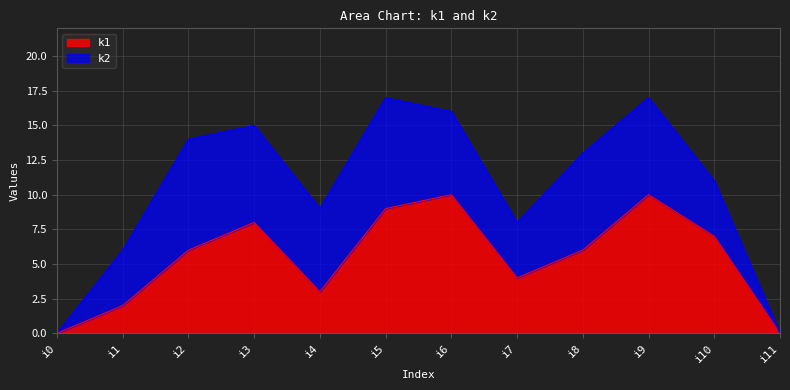

What is the total value across all series at i1?

6